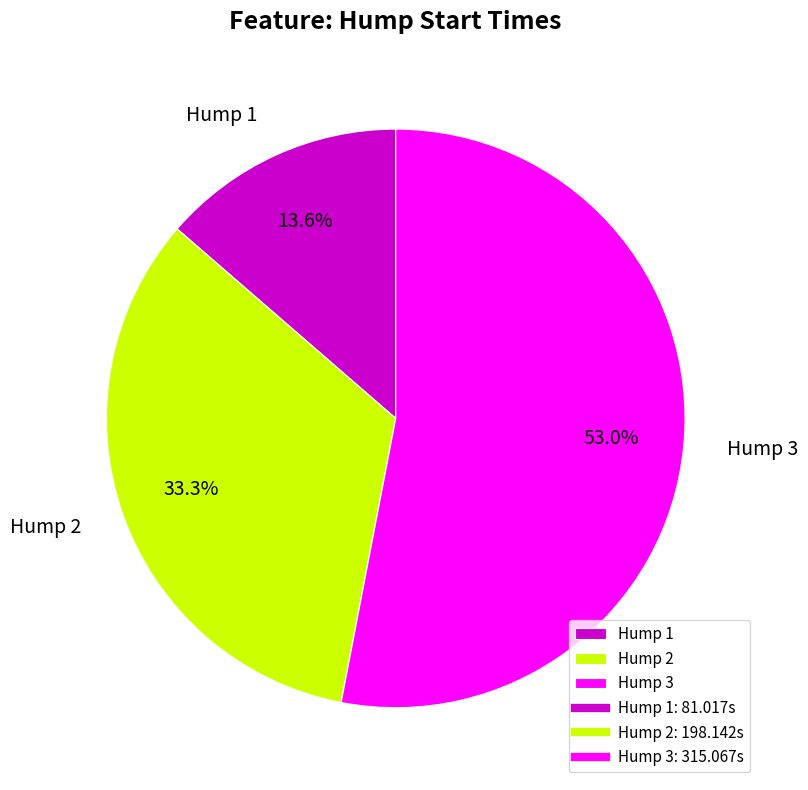

What percentage do Hump 2 and Hump 3 together represent?

86.4%